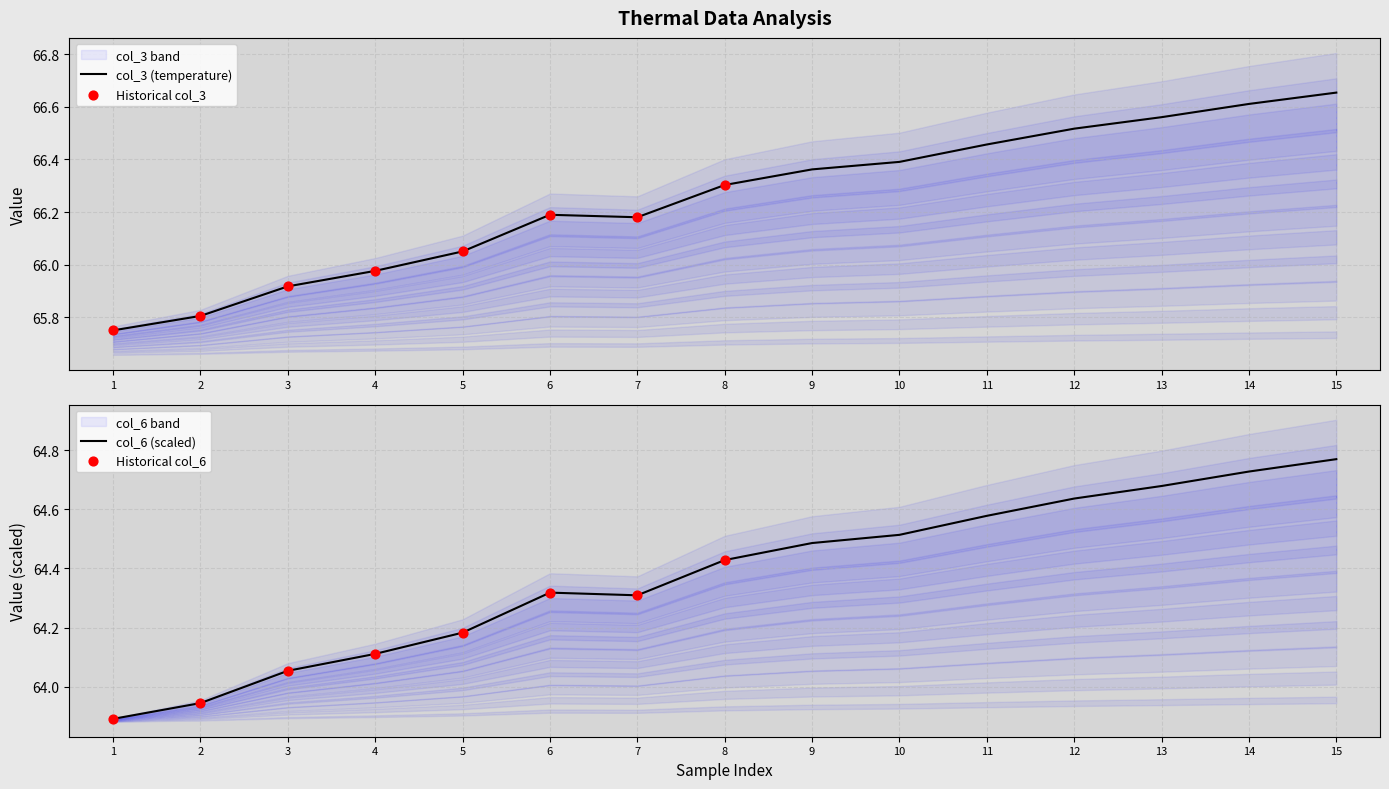

At which category is the sum across all series the highest?

15